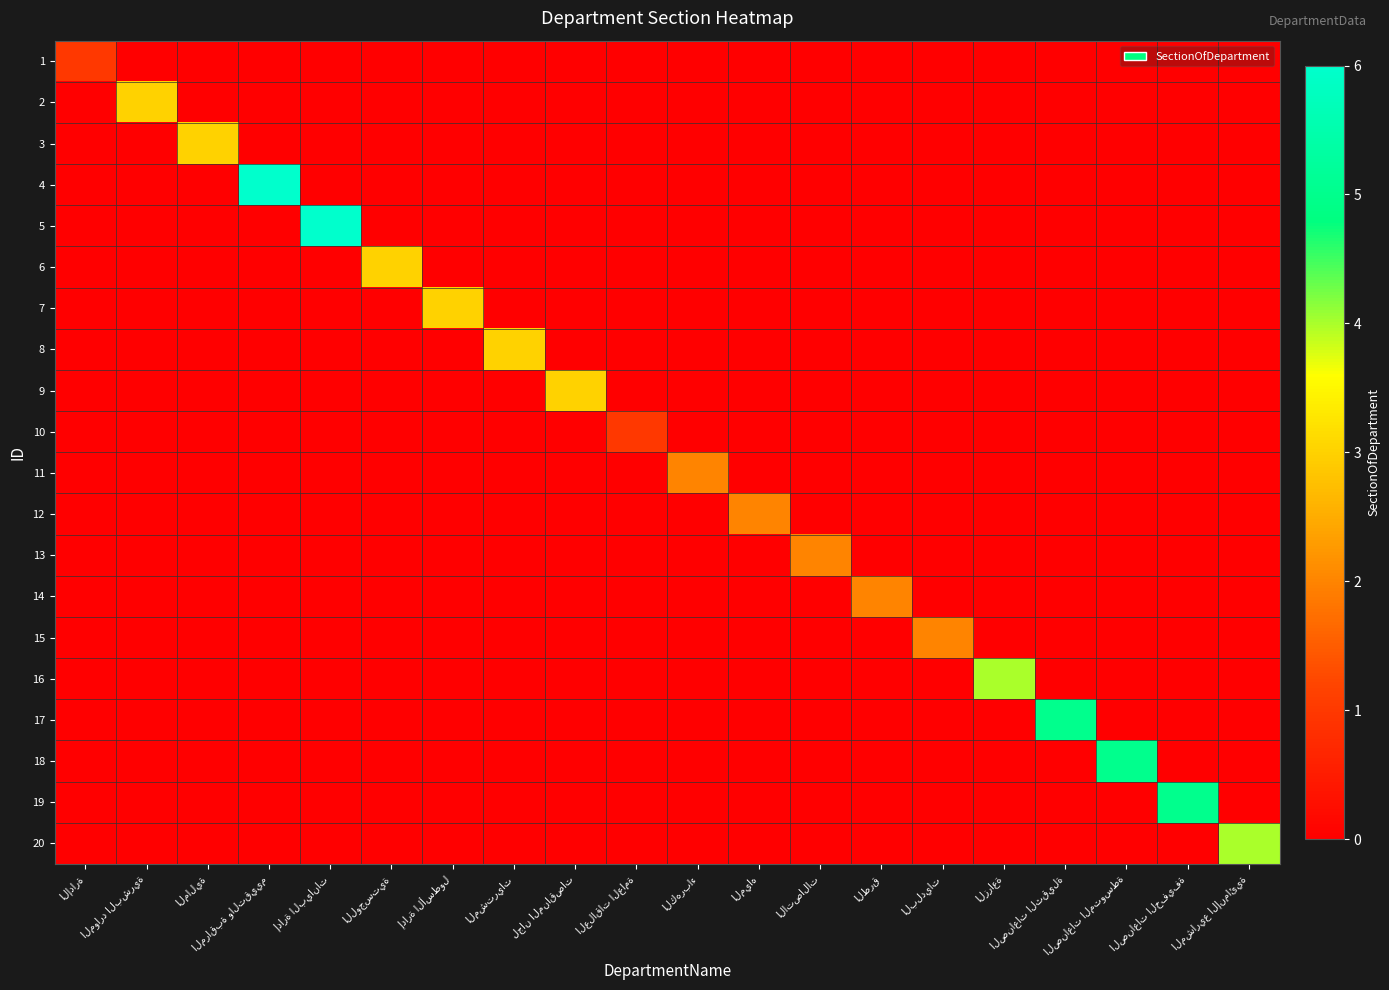

Reading right to left, extract all data points from this chart.

1: المشاريع الإنمائية=0	الصناعات الخفيفة=0	الصناعات المتوسطة=0	الصناعات الثقيلة=0	الزراعة=0	البلديات=0	الطرق=0	الاتصالات=0	المياه=0	الكهرباء=0	العلاقات العامة=0	لجان المناقصات=0	المشتريات=0	إدارة الأسطول=0	اللوجستية=0	إدارة البيانات=0	المراقبة والتقييم=0	المالية=0	الموارد البشرية=0	الإدارة=1
2: المشاريع الإنمائية=0	الصناعات الخفيفة=0	الصناعات المتوسطة=0	الصناعات الثقيلة=0	الزراعة=0	البلديات=0	الطرق=0	الاتصالات=0	المياه=0	الكهرباء=0	العلاقات العامة=0	لجان المناقصات=0	المشتريات=0	إدارة الأسطول=0	اللوجستية=0	إدارة البيانات=0	المراقبة والتقييم=0	المالية=0	الموارد البشرية=3	الإدارة=0
3: المشاريع الإنمائية=0	الصناعات الخفيفة=0	الصناعات المتوسطة=0	الصناعات الثقيلة=0	الزراعة=0	البلديات=0	الطرق=0	الاتصالات=0	المياه=0	الكهرباء=0	العلاقات العامة=0	لجان المناقصات=0	المشتريات=0	إدارة الأسطول=0	اللوجستية=0	إدارة البيانات=0	المراقبة والتقييم=0	المالية=3	الموارد البشرية=0	الإدارة=0
4: المشاريع الإنمائية=0	الصناعات الخفيفة=0	الصناعات المتوسطة=0	الصناعات الثقيلة=0	الزراعة=0	البلديات=0	الطرق=0	الاتصالات=0	المياه=0	الكهرباء=0	العلاقات العامة=0	لجان المناقصات=0	المشتريات=0	إدارة الأسطول=0	اللوجستية=0	إدارة البيانات=0	المراقبة والتقييم=6	المالية=0	الموارد البشرية=0	الإدارة=0
5: المشاريع الإنمائية=0	الصناعات الخفيفة=0	الصناعات المتوسطة=0	الصناعات الثقيلة=0	الزراعة=0	البلديات=0	الطرق=0	الاتصالات=0	المياه=0	الكهرباء=0	العلاقات العامة=0	لجان المناقصات=0	المشتريات=0	إدارة الأسطول=0	اللوجستية=0	إدارة البيانات=6	المراقبة والتقييم=0	المالية=0	الموارد البشرية=0	الإدارة=0
6: المشاريع الإنمائية=0	الصناعات الخفيفة=0	الصناعات المتوسطة=0	الصناعات الثقيلة=0	الزراعة=0	البلديات=0	الطرق=0	الاتصالات=0	المياه=0	الكهرباء=0	العلاقات العامة=0	لجان المناقصات=0	المشتريات=0	إدارة الأسطول=0	اللوجستية=3	إدارة البيانات=0	المراقبة والتقييم=0	المالية=0	الموارد البشرية=0	الإدارة=0
7: المشاريع الإنمائية=0	الصناعات الخفيفة=0	الصناعات المتوسطة=0	الصناعات الثقيلة=0	الزراعة=0	البلديات=0	الطرق=0	الاتصالات=0	المياه=0	الكهرباء=0	العلاقات العامة=0	لجان المناقصات=0	المشتريات=0	إدارة الأسطول=3	اللوجستية=0	إدارة البيانات=0	المراقبة والتقييم=0	المالية=0	الموارد البشرية=0	الإدارة=0
8: المشاريع الإنمائية=0	الصناعات الخفيفة=0	الصناعات المتوسطة=0	الصناعات الثقيلة=0	الزراعة=0	البلديات=0	الطرق=0	الاتصالات=0	المياه=0	الكهرباء=0	العلاقات العامة=0	لجان المناقصات=0	المشتريات=3	إدارة الأسطول=0	اللوجستية=0	إدارة البيانات=0	المراقبة والتقييم=0	المالية=0	الموارد البشرية=0	الإدارة=0
9: المشاريع الإنمائية=0	الصناعات الخفيفة=0	الصناعات المتوسطة=0	الصناعات الثقيلة=0	الزراعة=0	البلديات=0	الطرق=0	الاتصالات=0	المياه=0	الكهرباء=0	العلاقات العامة=0	لجان المناقصات=3	المشتريات=0	إدارة الأسطول=0	اللوجستية=0	إدارة البيانات=0	المراقبة والتقييم=0	المالية=0	الموارد البشرية=0	الإدارة=0
10: المشاريع الإنمائية=0	الصناعات الخفيفة=0	الصناعات المتوسطة=0	الصناعات الثقيلة=0	الزراعة=0	البلديات=0	الطرق=0	الاتصالات=0	المياه=0	الكهرباء=0	العلاقات العامة=1	لجان المناقصات=0	المشتريات=0	إدارة الأسطول=0	اللوجستية=0	إدارة البيانات=0	المراقبة والتقييم=0	المالية=0	الموارد البشرية=0	الإدارة=0
11: المشاريع الإنمائية=0	الصناعات الخفيفة=0	الصناعات المتوسطة=0	الصناعات الثقيلة=0	الزراعة=0	البلديات=0	الطرق=0	الاتصالات=0	المياه=0	الكهرباء=2	العلاقات العامة=0	لجان المناقصات=0	المشتريات=0	إدارة الأسطول=0	اللوجستية=0	إدارة البيانات=0	المراقبة والتقييم=0	المالية=0	الموارد البشرية=0	الإدارة=0
12: المشاريع الإنمائية=0	الصناعات الخفيفة=0	الصناعات المتوسطة=0	الصناعات الثقيلة=0	الزراعة=0	البلديات=0	الطرق=0	الاتصالات=0	المياه=2	الكهرباء=0	العلاقات العامة=0	لجان المناقصات=0	المشتريات=0	إدارة الأسطول=0	اللوجستية=0	إدارة البيانات=0	المراقبة والتقييم=0	المالية=0	الموارد البشرية=0	الإدارة=0
13: المشاريع الإنمائية=0	الصناعات الخفيفة=0	الصناعات المتوسطة=0	الصناعات الثقيلة=0	الزراعة=0	البلديات=0	الطرق=0	الاتصالات=2	المياه=0	الكهرباء=0	العلاقات العامة=0	لجان المناقصات=0	المشتريات=0	إدارة الأسطول=0	اللوجستية=0	إدارة البيانات=0	المراقبة والتقييم=0	المالية=0	الموارد البشرية=0	الإدارة=0
14: المشاريع الإنمائية=0	الصناعات الخفيفة=0	الصناعات المتوسطة=0	الصناعات الثقيلة=0	الزراعة=0	البلديات=0	الطرق=2	الاتصالات=0	المياه=0	الكهرباء=0	العلاقات العامة=0	لجان المناقصات=0	المشتريات=0	إدارة الأسطول=0	اللوجستية=0	إدارة البيانات=0	المراقبة والتقييم=0	المالية=0	الموارد البشرية=0	الإدارة=0
15: المشاريع الإنمائية=0	الصناعات الخفيفة=0	الصناعات المتوسطة=0	الصناعات الثقيلة=0	الزراعة=0	البلديات=2	الطرق=0	الاتصالات=0	المياه=0	الكهرباء=0	العلاقات العامة=0	لجان المناقصات=0	المشتريات=0	إدارة الأسطول=0	اللوجستية=0	إدارة البيانات=0	المراقبة والتقييم=0	المالية=0	الموارد البشرية=0	الإدارة=0
16: المشاريع الإنمائية=0	الصناعات الخفيفة=0	الصناعات المتوسطة=0	الصناعات الثقيلة=0	الزراعة=4	البلديات=0	الطرق=0	الاتصالات=0	المياه=0	الكهرباء=0	العلاقات العامة=0	لجان المناقصات=0	المشتريات=0	إدارة الأسطول=0	اللوجستية=0	إدارة البيانات=0	المراقبة والتقييم=0	المالية=0	الموارد البشرية=0	الإدارة=0
17: المشاريع الإنمائية=0	الصناعات الخفيفة=0	الصناعات المتوسطة=0	الصناعات الثقيلة=5	الزراعة=0	البلديات=0	الطرق=0	الاتصالات=0	المياه=0	الكهرباء=0	العلاقات العامة=0	لجان المناقصات=0	المشتريات=0	إدارة الأسطول=0	اللوجستية=0	إدارة البيانات=0	المراقبة والتقييم=0	المالية=0	الموارد البشرية=0	الإدارة=0
18: المشاريع الإنمائية=0	الصناعات الخفيفة=0	الصناعات المتوسطة=5	الصناعات الثقيلة=0	الزراعة=0	البلديات=0	الطرق=0	الاتصالات=0	المياه=0	الكهرباء=0	العلاقات العامة=0	لجان المناقصات=0	المشتريات=0	إدارة الأسطول=0	اللوجستية=0	إدارة البيانات=0	المراقبة والتقييم=0	المالية=0	الموارد البشرية=0	الإدارة=0
19: المشاريع الإنمائية=0	الصناعات الخفيفة=5	الصناعات المتوسطة=0	الصناعات الثقيلة=0	الزراعة=0	البلديات=0	الطرق=0	الاتصالات=0	المياه=0	الكهرباء=0	العلاقات العامة=0	لجان المناقصات=0	المشتريات=0	إدارة الأسطول=0	اللوجستية=0	إدارة البيانات=0	المراقبة والتقييم=0	المالية=0	الموارد البشرية=0	الإدارة=0
20: المشاريع الإنمائية=4	الصناعات الخفيفة=0	الصناعات المتوسطة=0	الصناعات الثقيلة=0	الزراعة=0	البلديات=0	الطرق=0	الاتصالات=0	المياه=0	الكهرباء=0	العلاقات العامة=0	لجان المناقصات=0	المشتريات=0	إدارة الأسطول=0	اللوجستية=0	إدارة البيانات=0	المراقبة والتقييم=0	المالية=0	الموارد البشرية=0	الإدارة=0